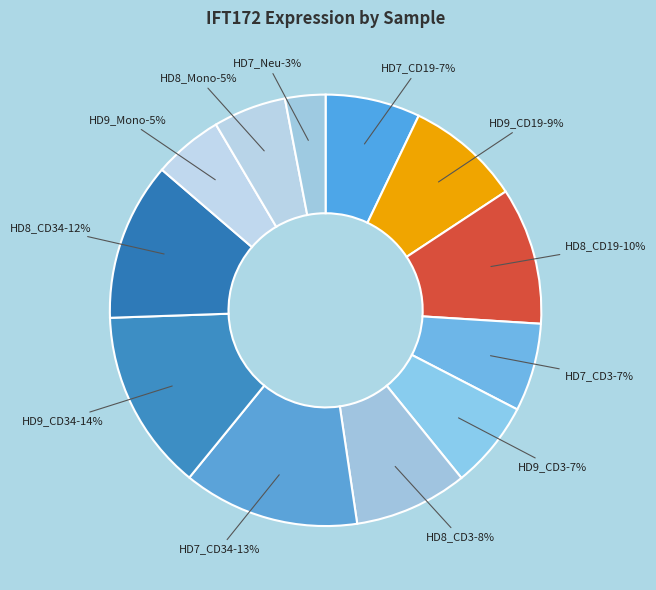

Count the number of slices in the pie.

12